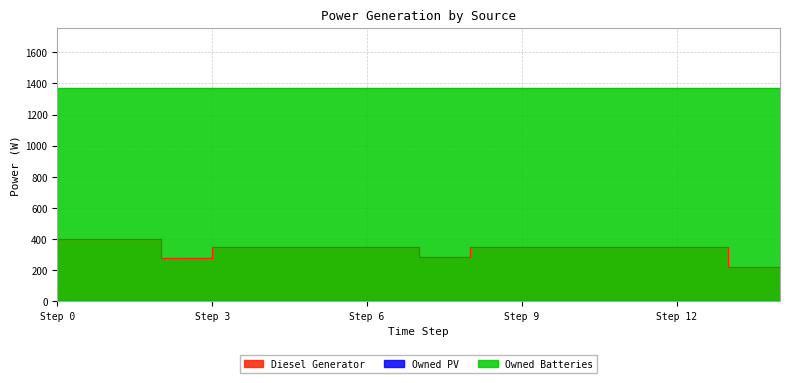

The Owned PV series shows 0 at 1. True or false?

True